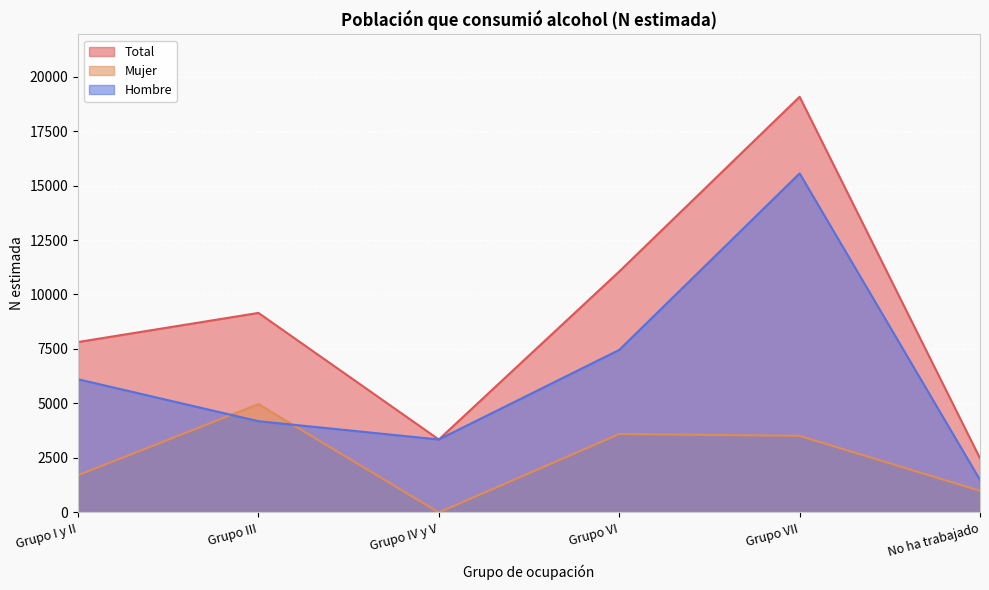

At how many categories does at least one series exceed 15949?

1